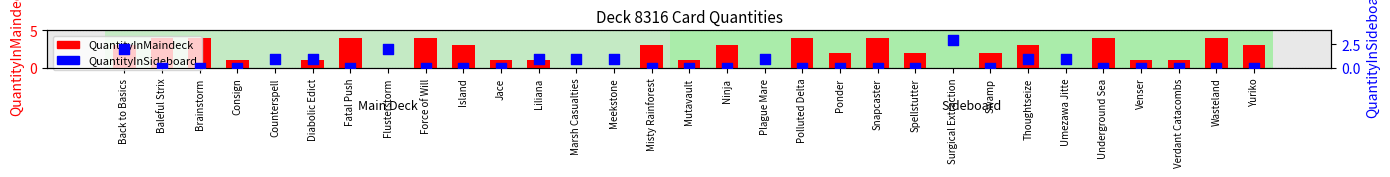

What is the total value across all series at Marsh Casualties?

1